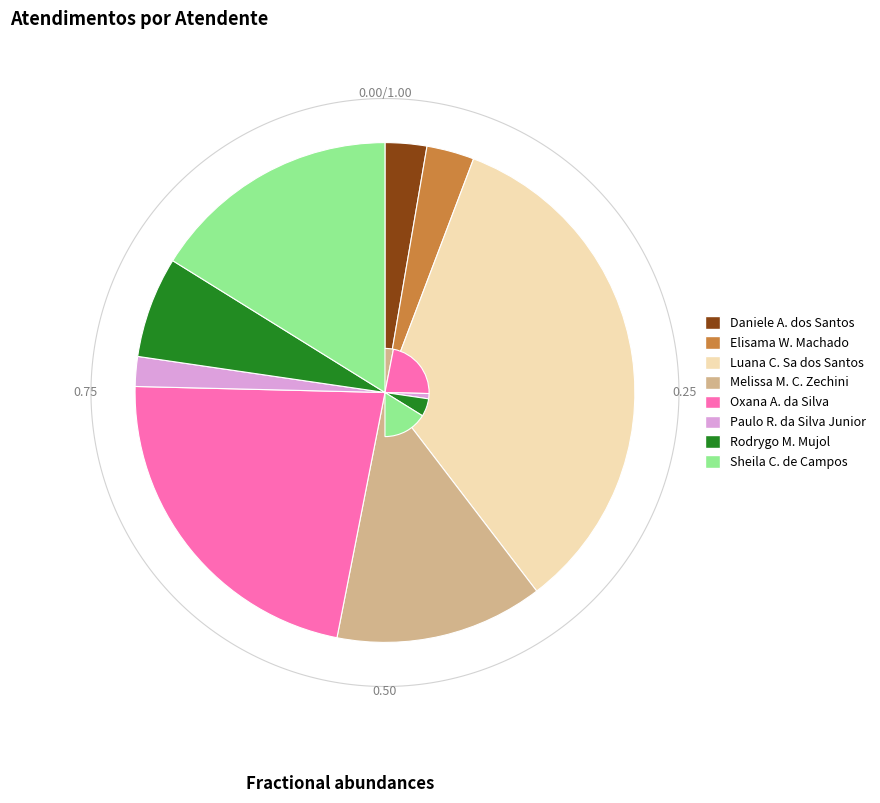

Is it true that Elisama Walter Machado is 3% of the pie?

True